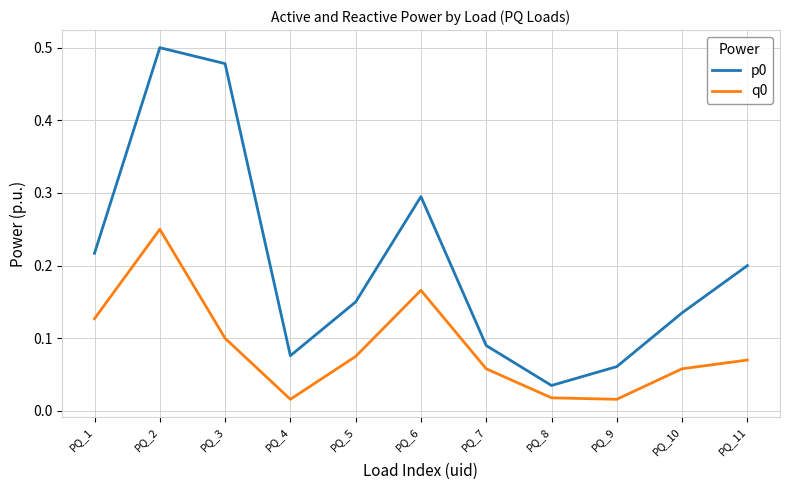

At which category is the sum across all series the highest?

PQ_2